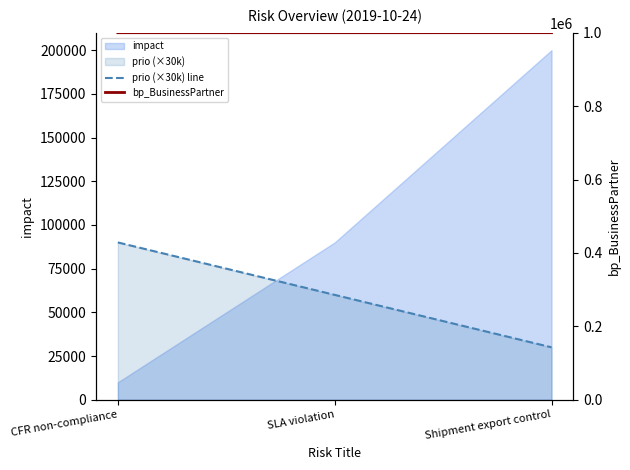

What is the average value of the prio (×30k) line series?

60000